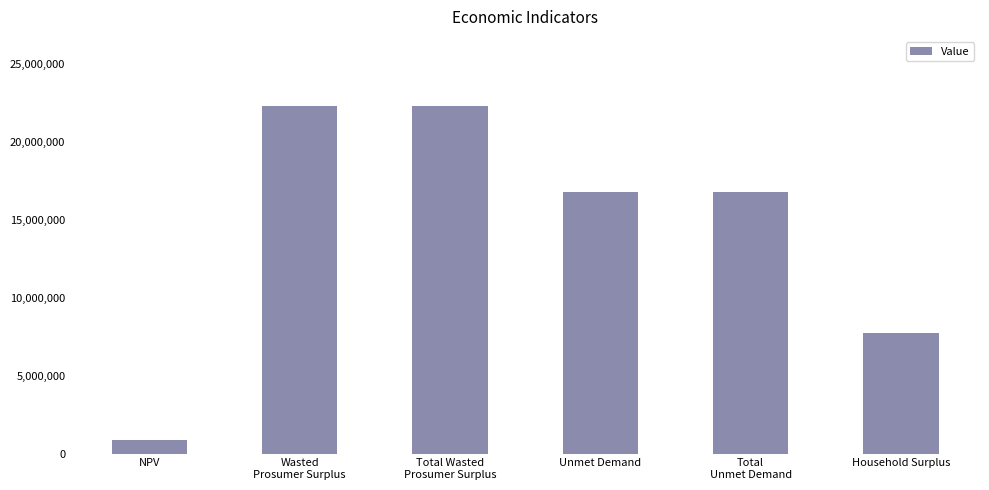

What is the minimum value shown in the chart?

882379.6